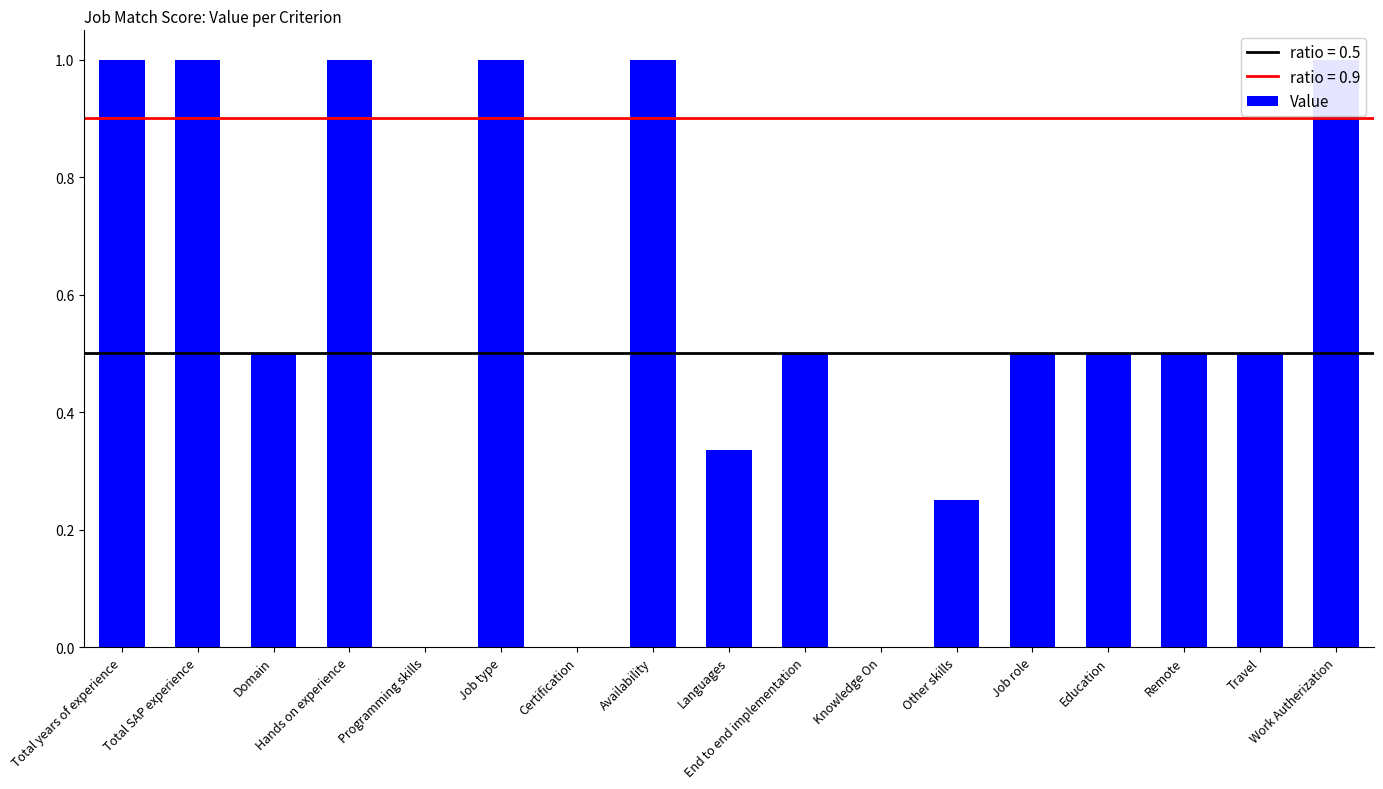

Is it true that the value at Hands on experience is 0.5?

False